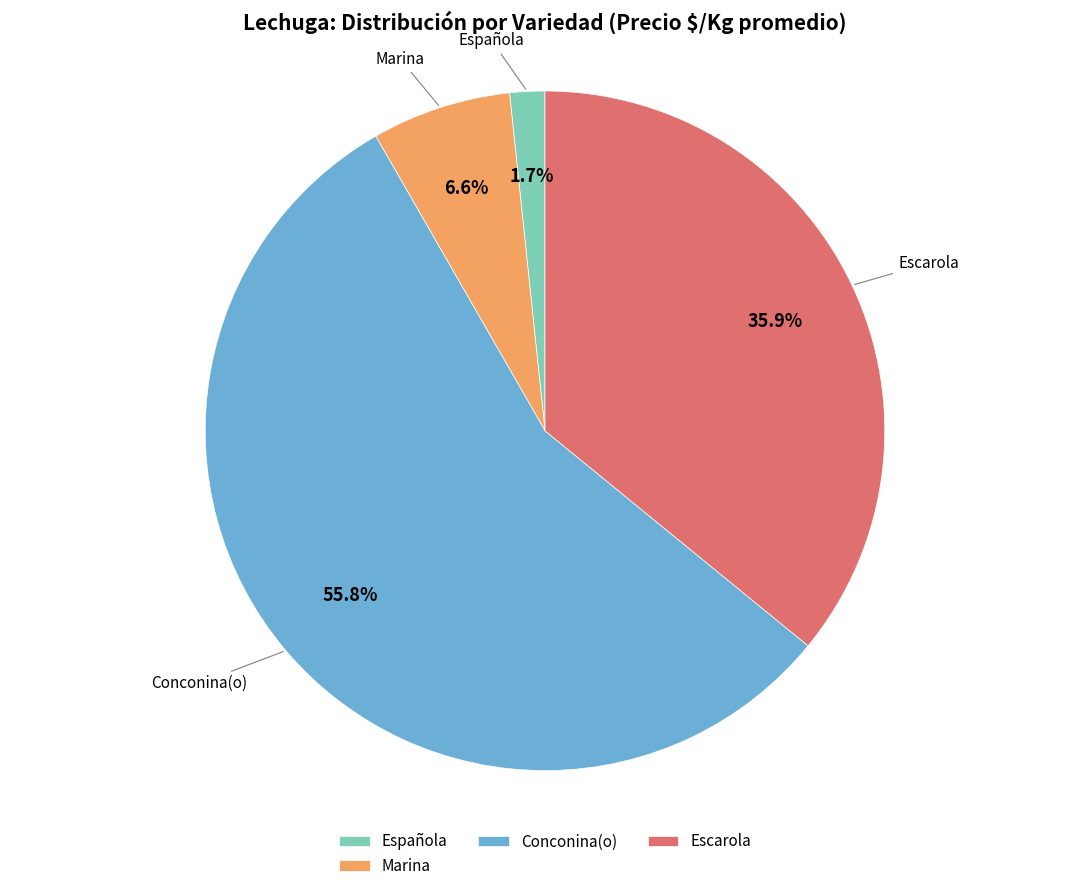

Does any single category account for the majority?

Yes